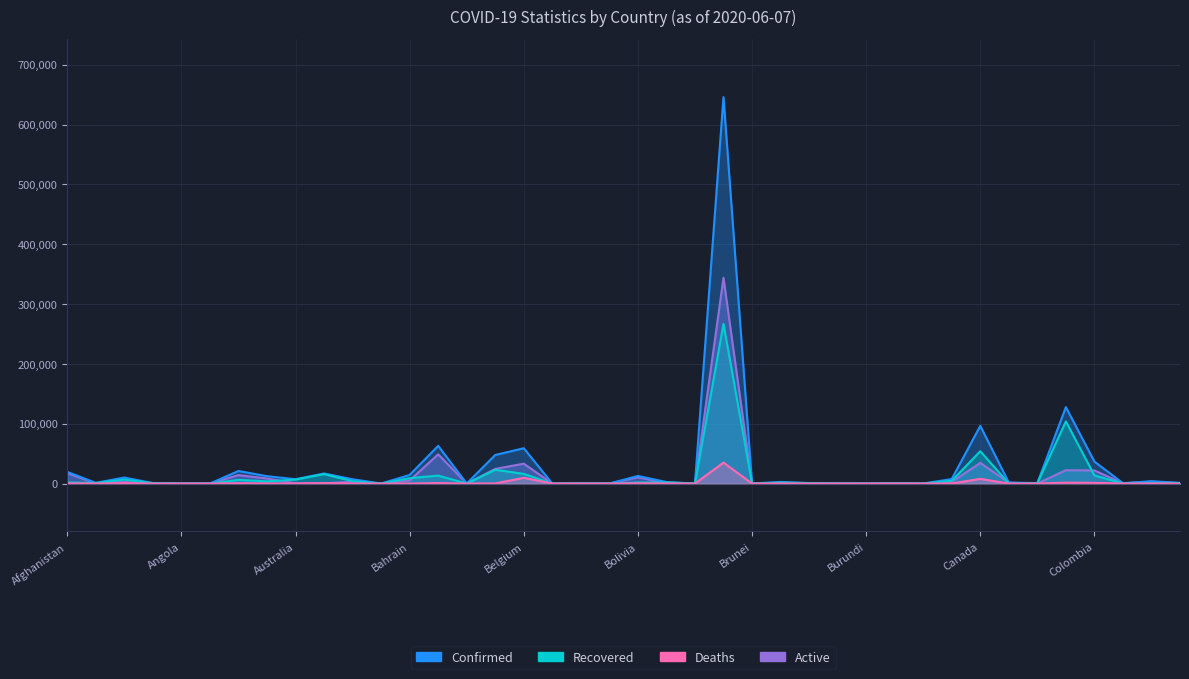

Rank the series at Burundi from highest to lowest value.

Confirmed, Recovered, Active, Deaths